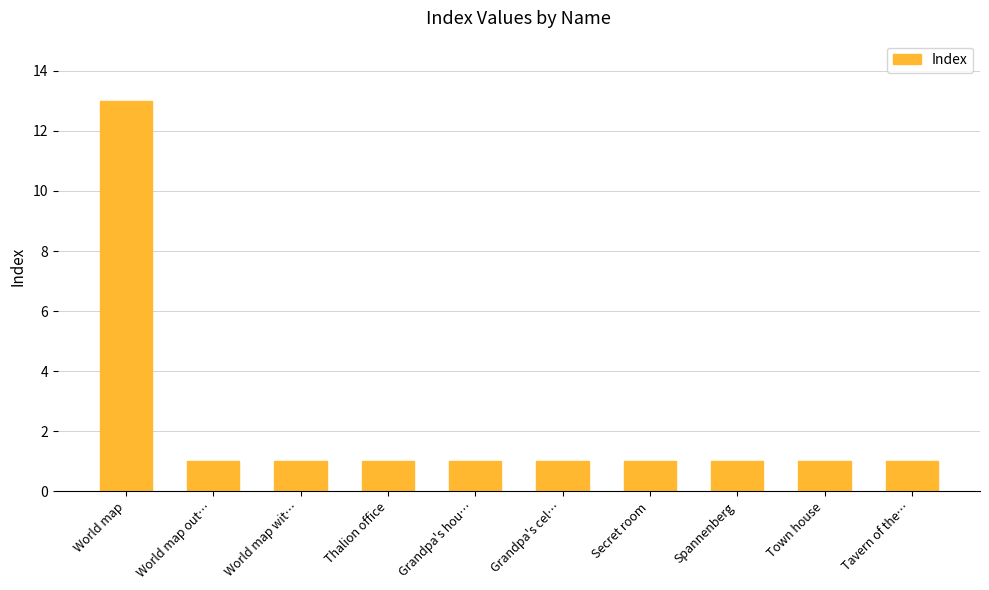

What is the minimum value shown in the chart?

1